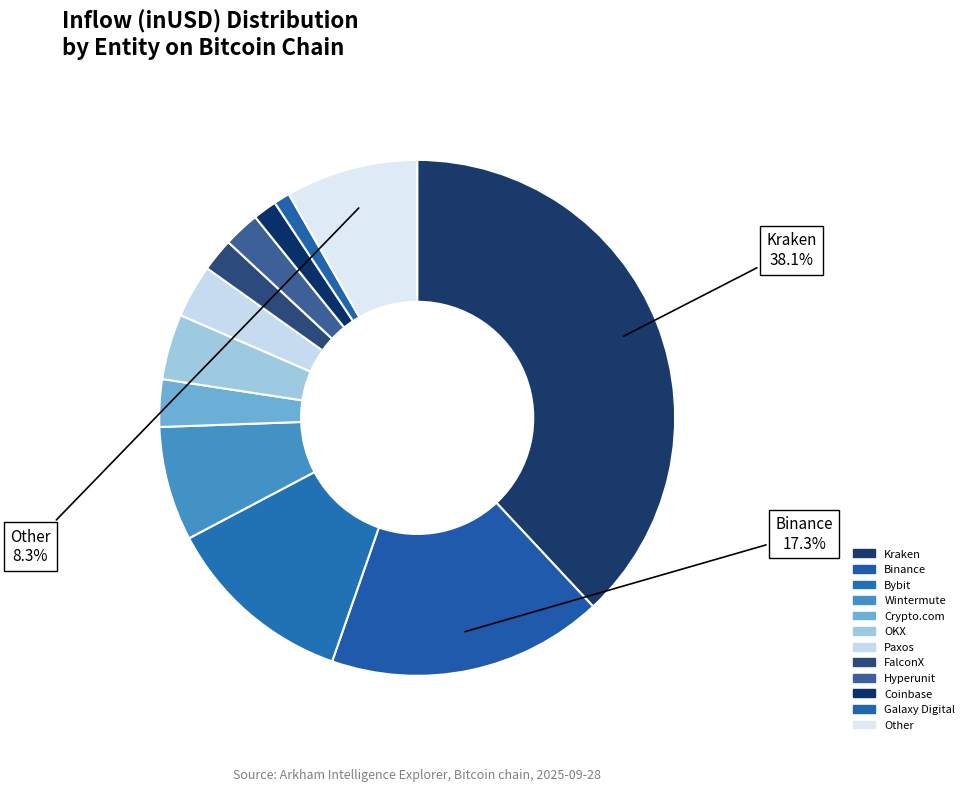

To the nearest percent, what is the difference between the largest and smallest slice percentages?

37%